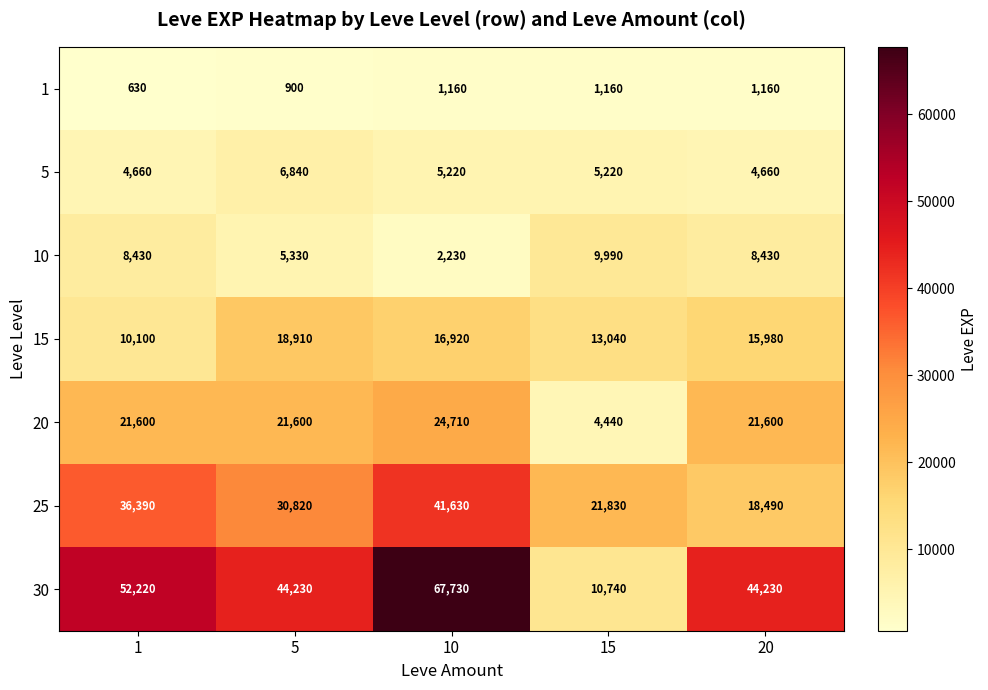

The 1 series shows 630 at 1. True or false?

True